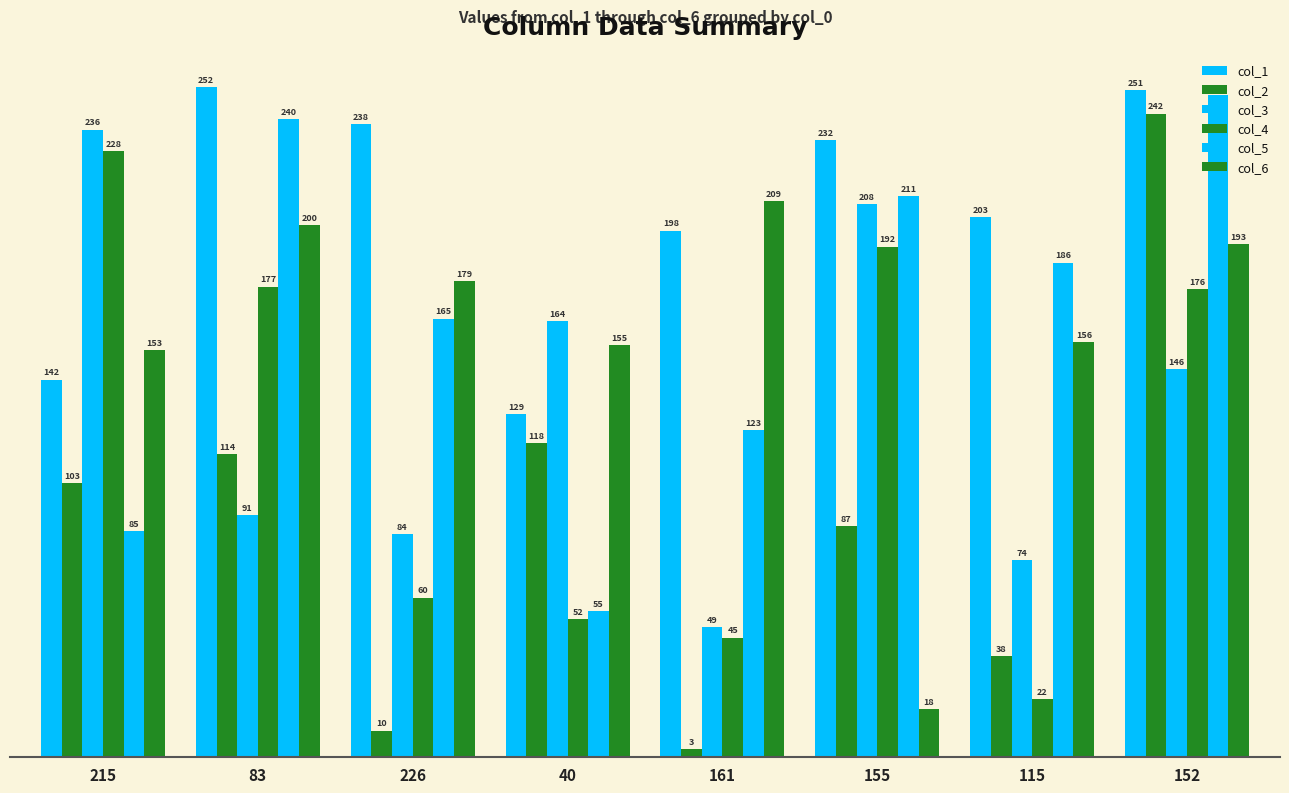

How many distinct data groups are displayed?

6